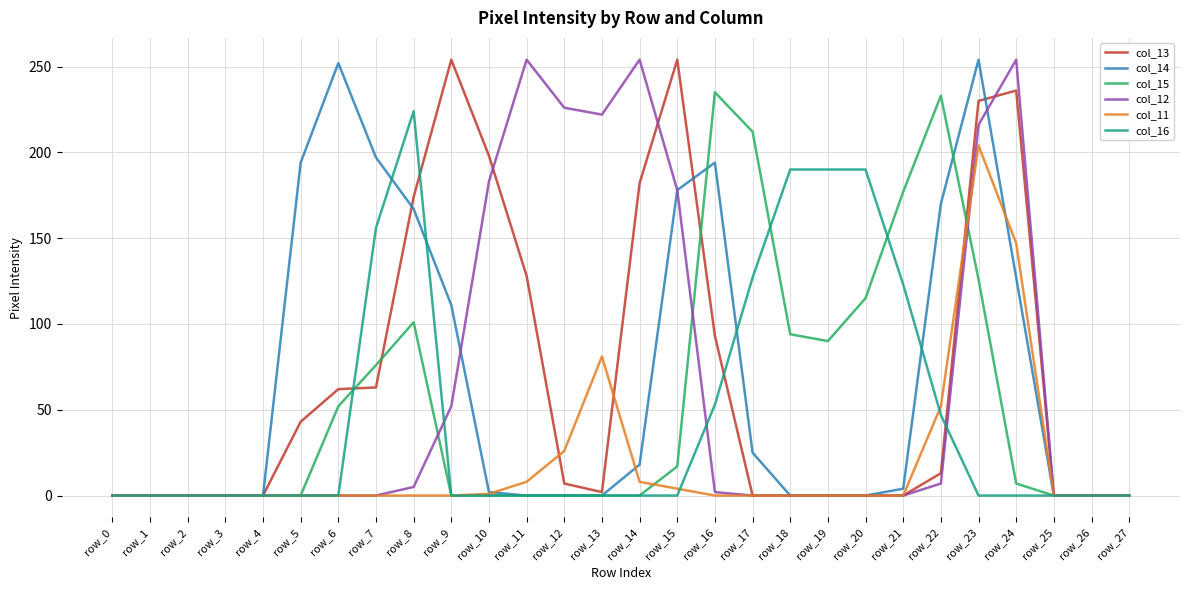

What is the maximum value shown in the chart?

254